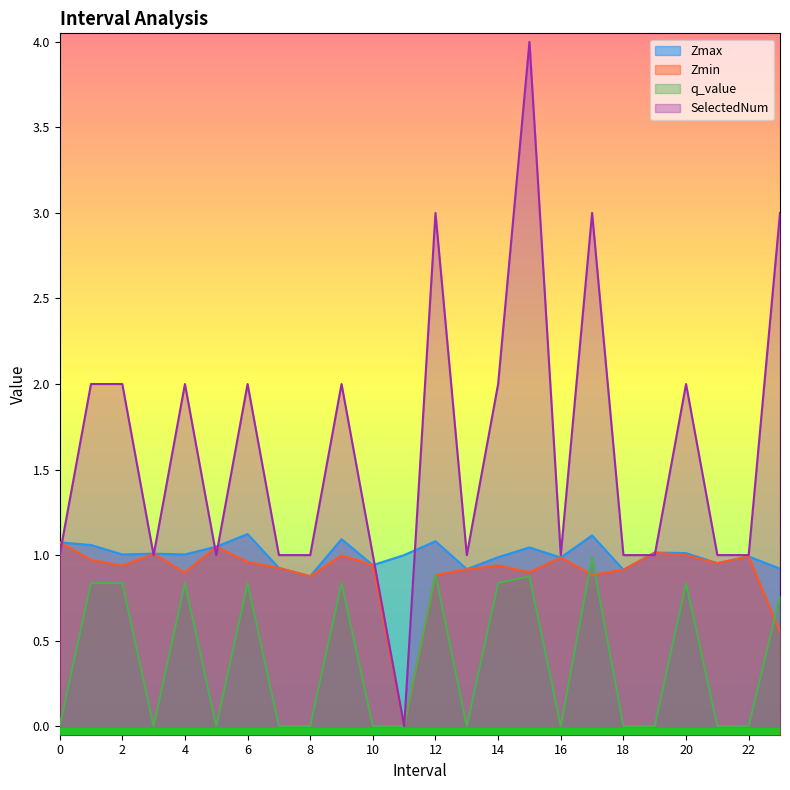

How many values in Zmin are above zero?

23